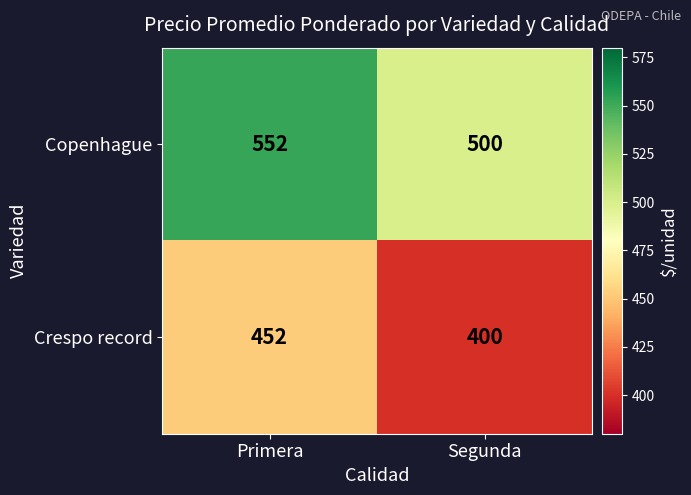

What is the difference between the maximum and minimum values in the Copenhague series?

52